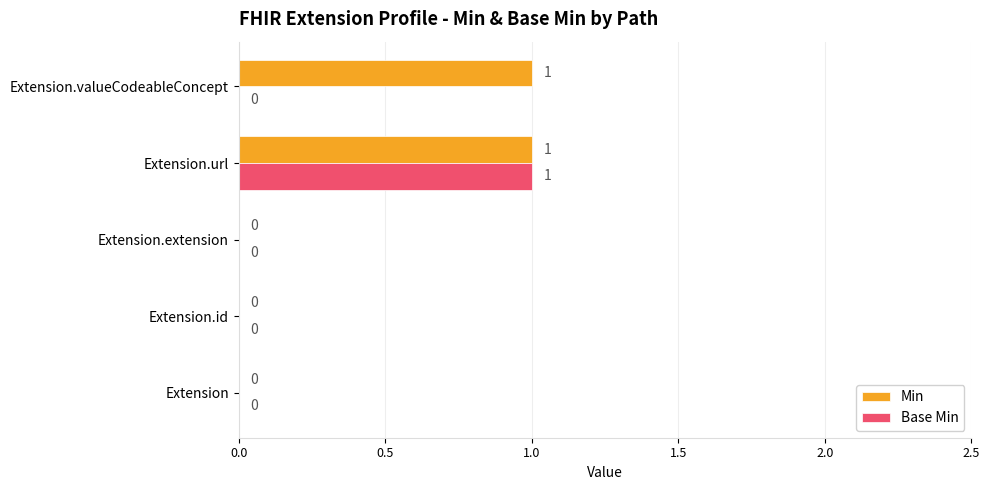

The Base Min series shows 1 at Extension.url. True or false?

True